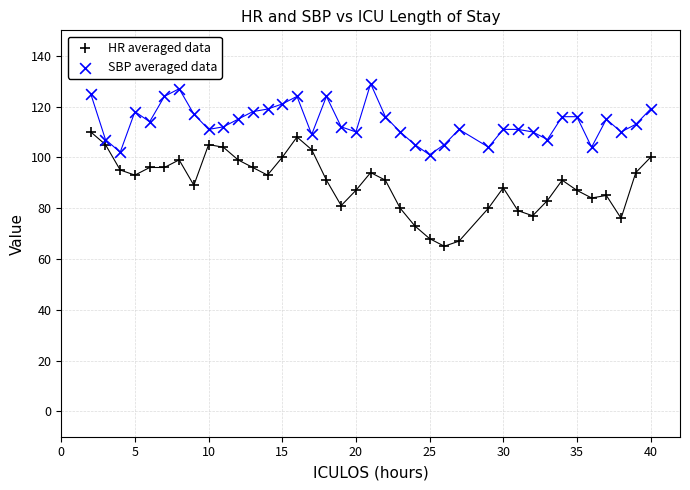

Which series reaches the minimum Y coordinate?

HR averaged data